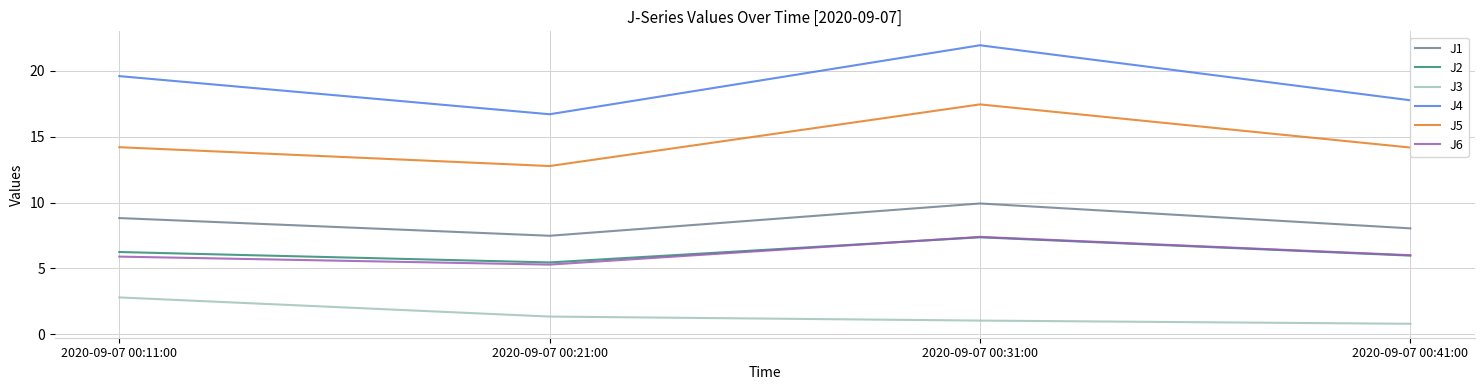

How many interior local peaks does the J4 series have?

1